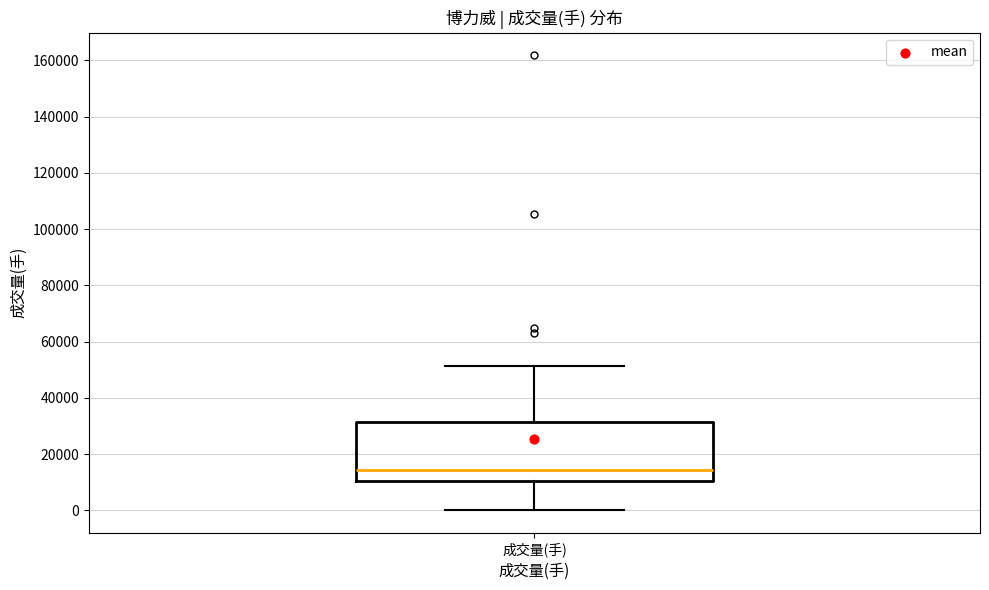

Read this box plot against the y-axis: the position of the median line, the range covered by the box, and the ends of both whiskers. The values are not printed on the chart, so give them approximately, as read against the axis.

median 14000, box 10000 to 32000, whiskers 0 to 52000